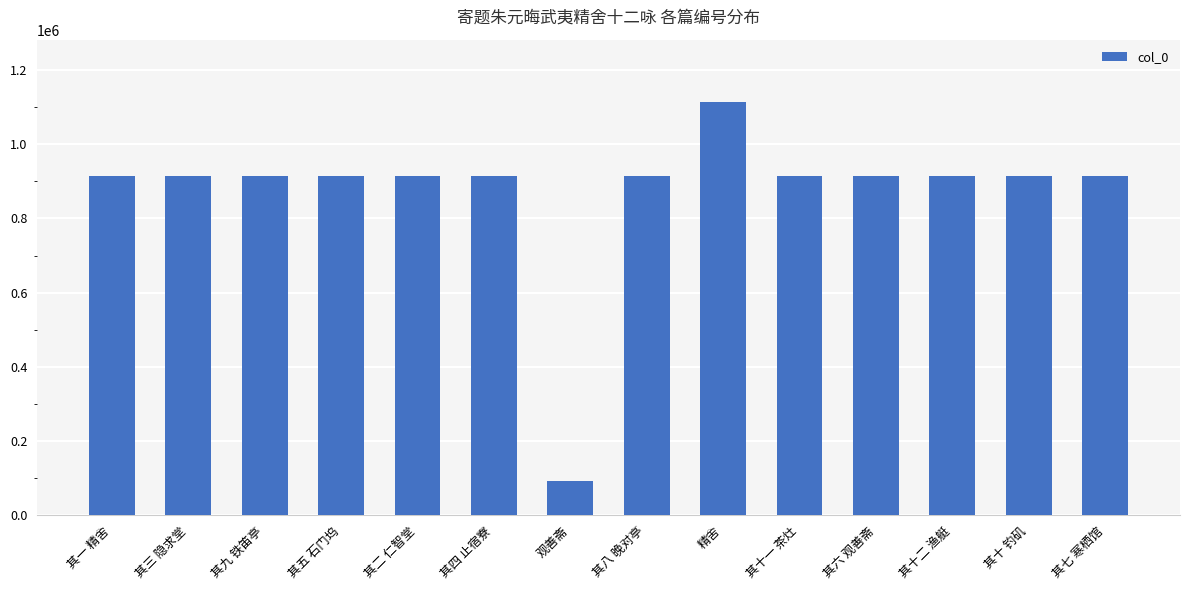

Between 其六 观善斋 and 观善斋, which is larger?

其六 观善斋